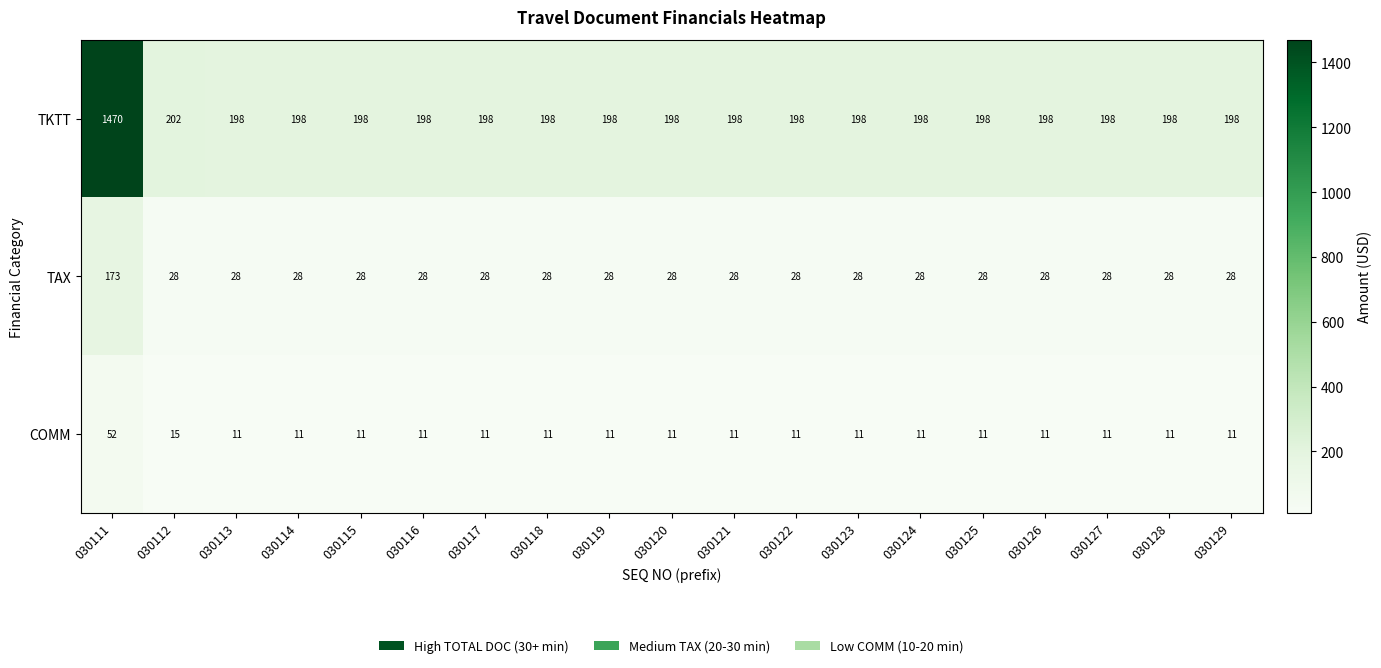

Where is TKTT nearest to the value 834?

030112